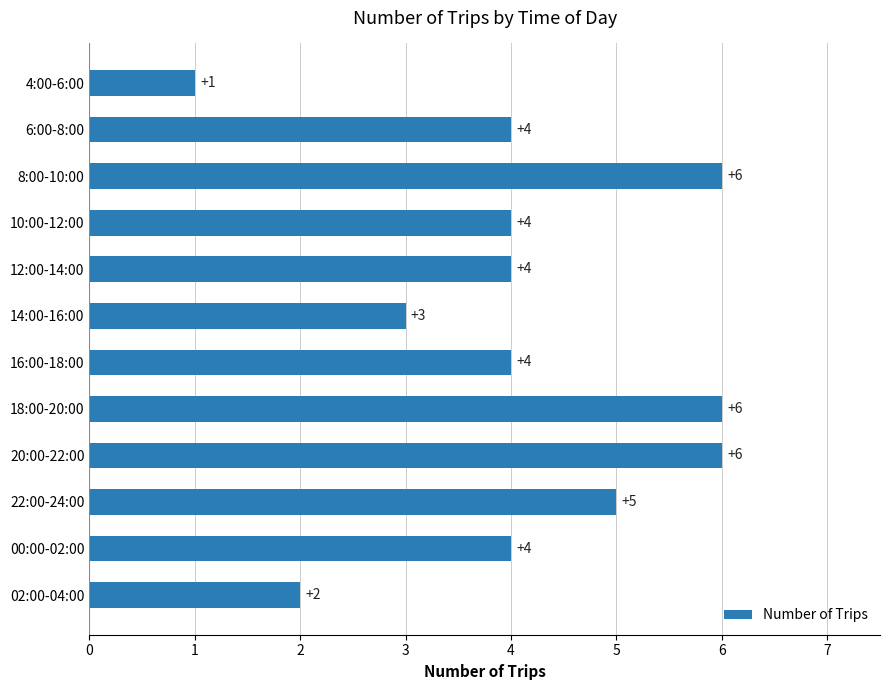

Where is the data nearest to the value 3?

14:00-16:00